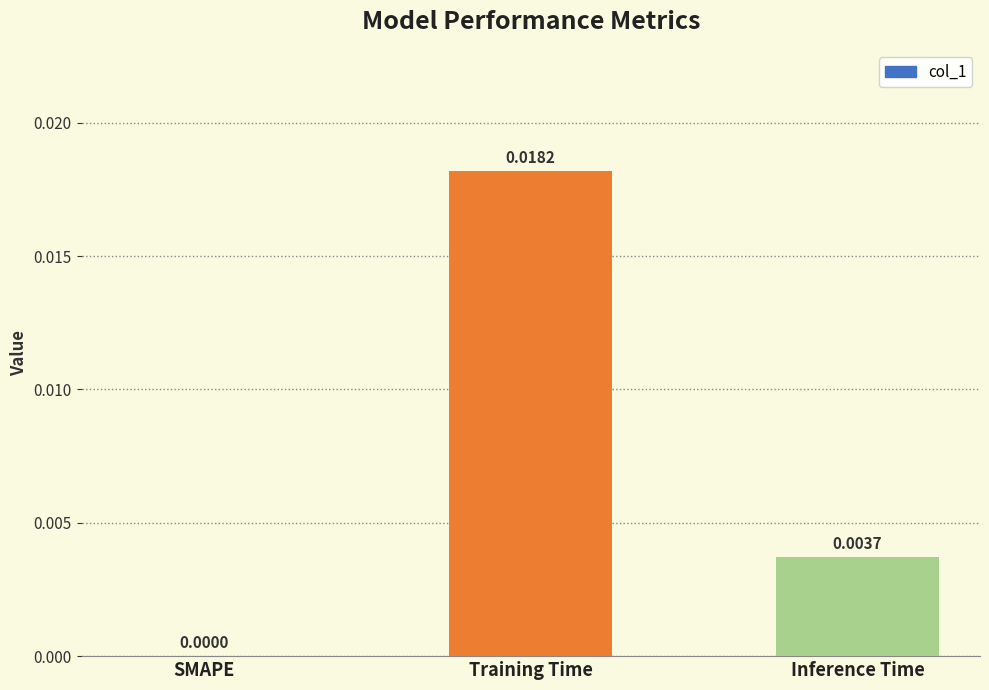

Which has a higher value, Training Time or Inference Time?

Training Time